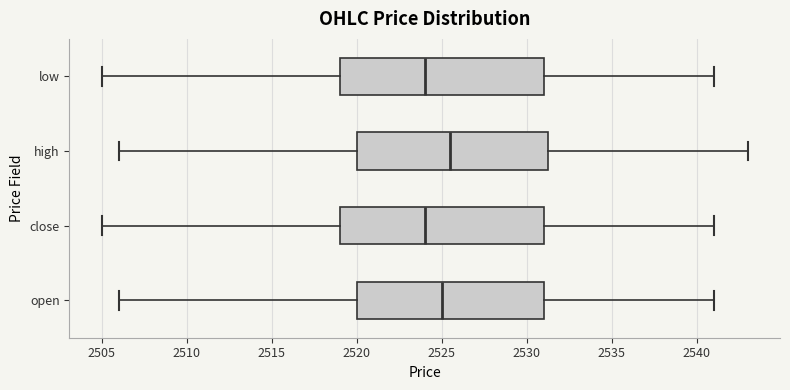

Where is the left edge of the box for open on the x-axis? The values are not printed on the chart, so give them approximately, as read against the axis.

2520.0